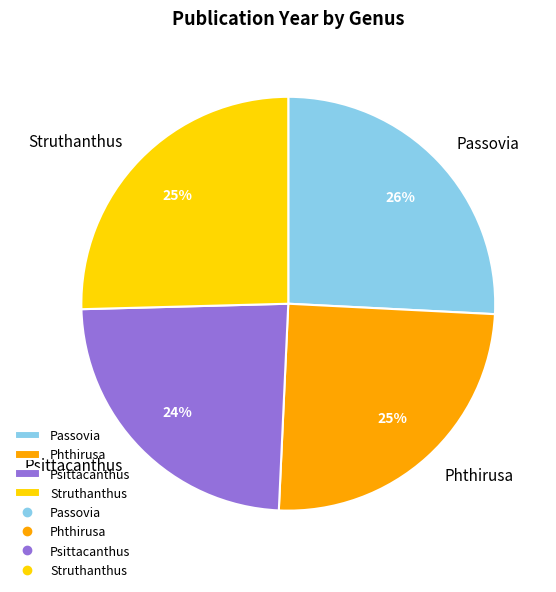

Count the number of slices in the pie.

4